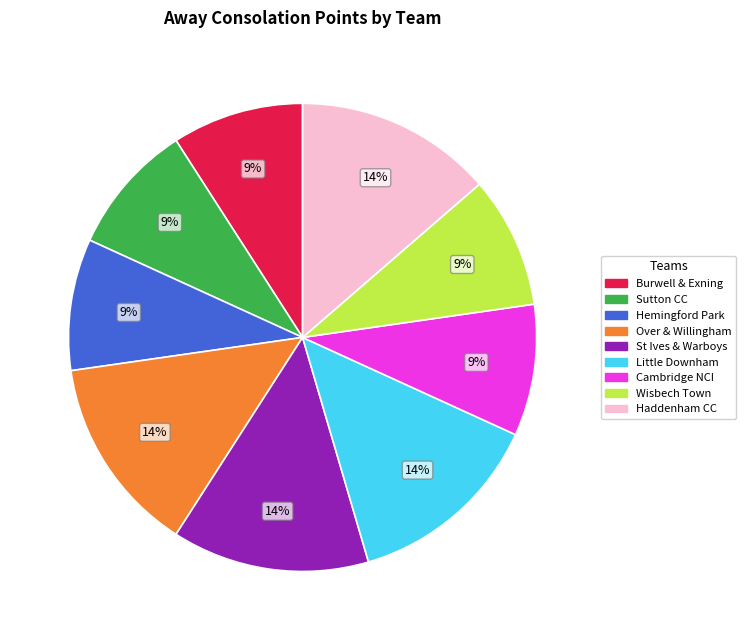

How many slices are in this pie chart?

9